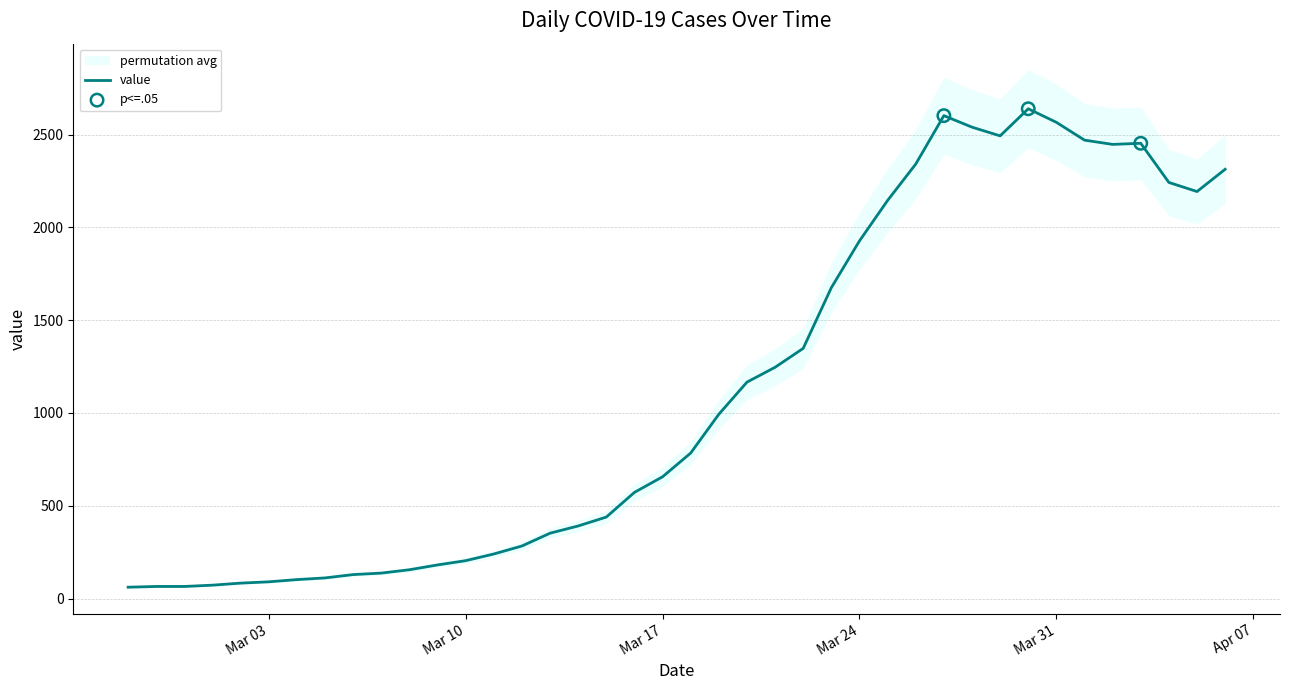

What is the ratio of the value at 2020-03-07 to the value at 2020-03-25?

0.1